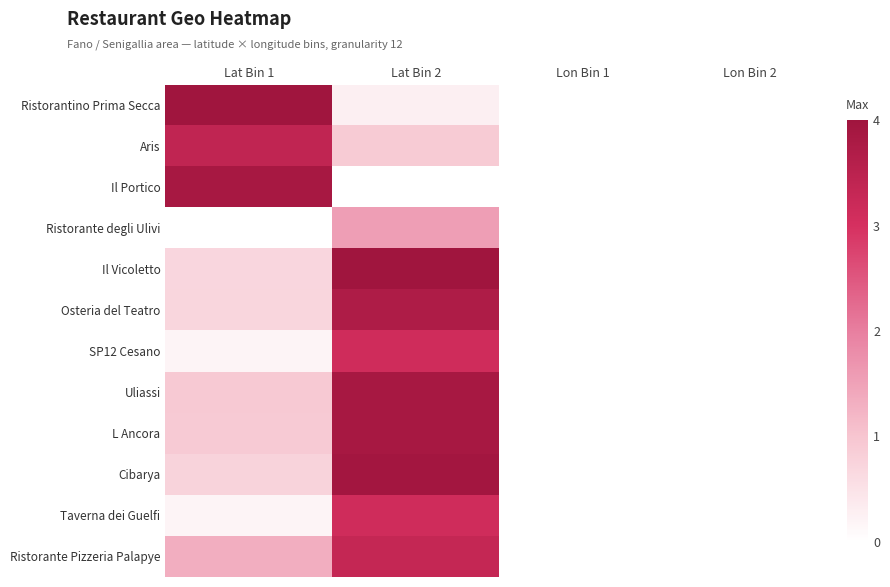

List the series in order of their peak value, highest first.

Ristorantino Prima Secca, Il Vicoletto, Cibarya, L Ancora, Il Portico, Uliassi, Osteria del Teatro, Aris, Ristorante Pizzeria Palapye, SP12 Cesano, Taverna dei Guelfi, Ristorante degli Ulivi